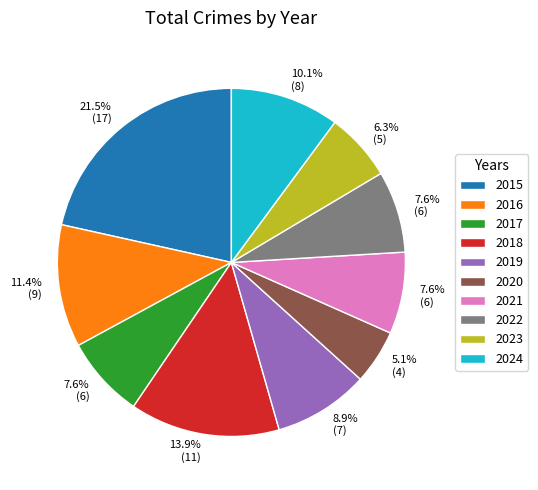

Approximately how many times larger is the value at 2020 compared to 2017?

0.7